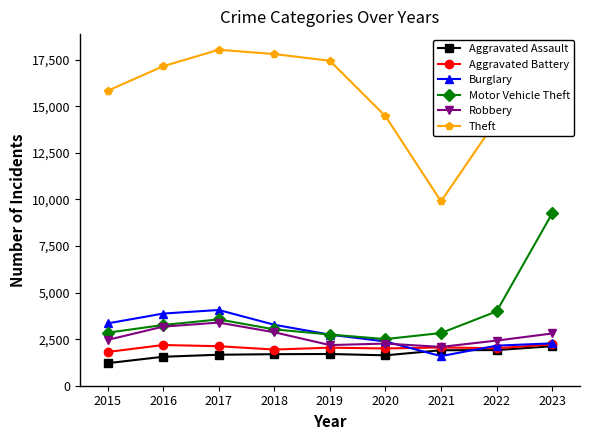

True or false: Aggravated Battery has a value of 1942 at 2018.

True